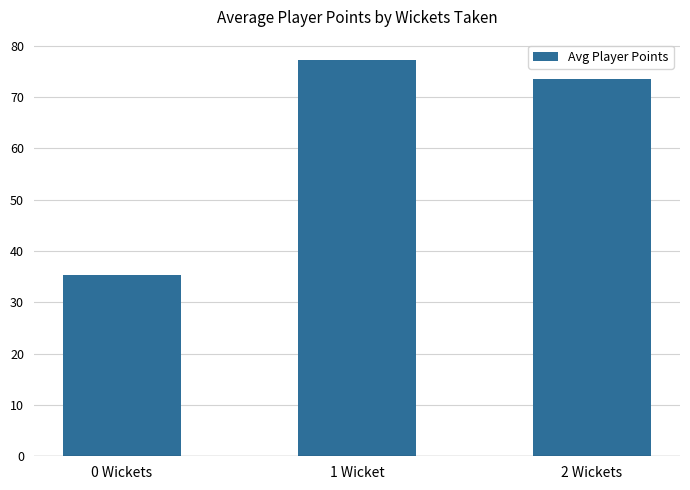

What is the label of the 2nd bar from the right?

1 Wicket